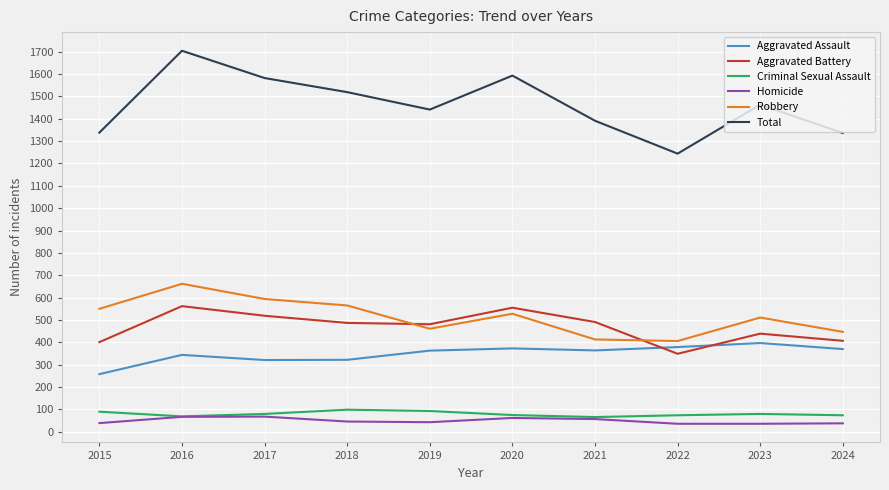

Read the Aggravated Assault value at 2015.

258